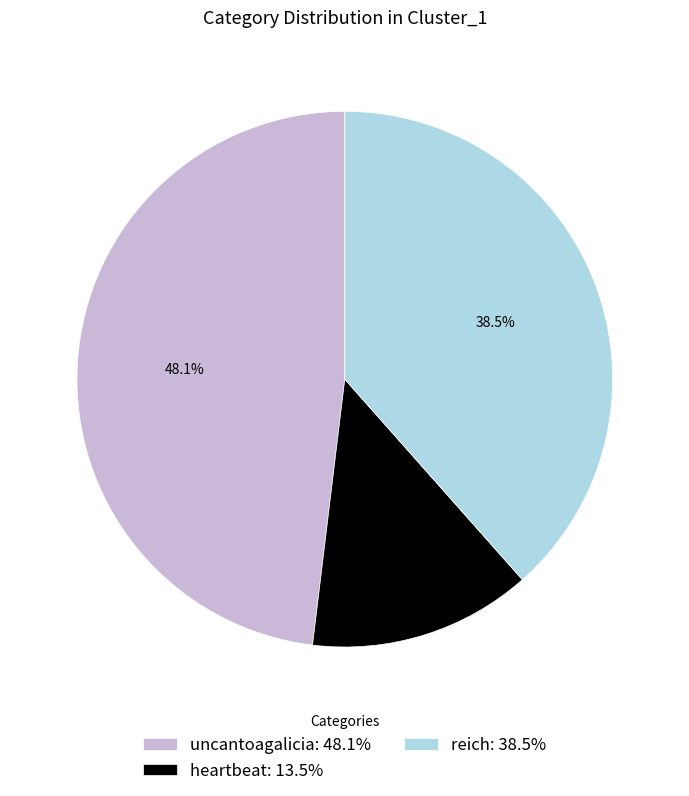

What is the largest slice in the pie chart?

uncantoagalicia